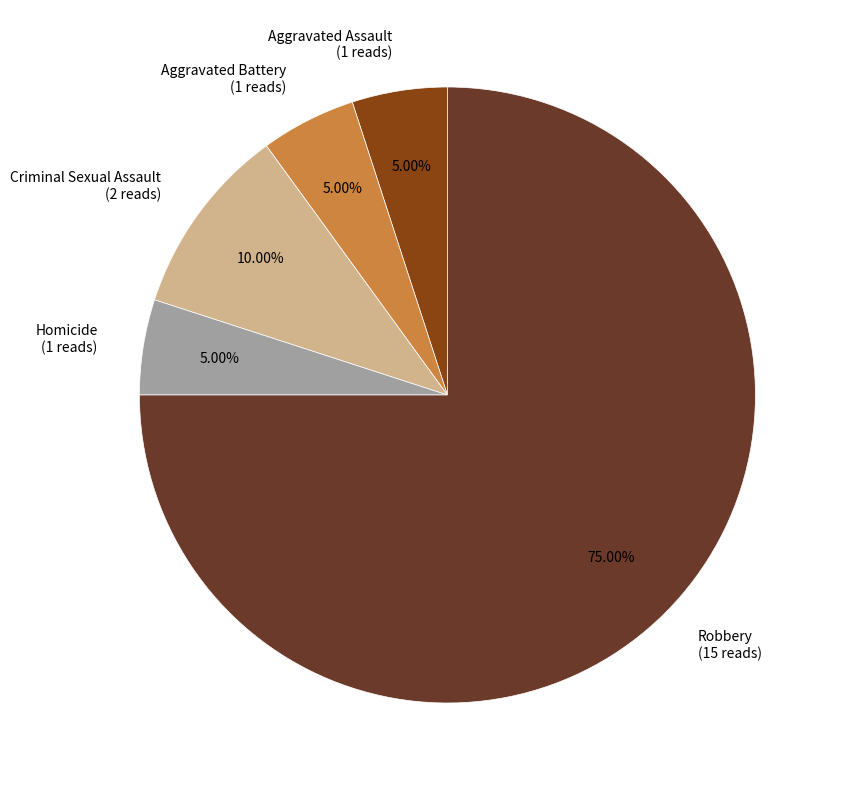

Between Robbery and Aggravated Battery, which is larger?

Robbery